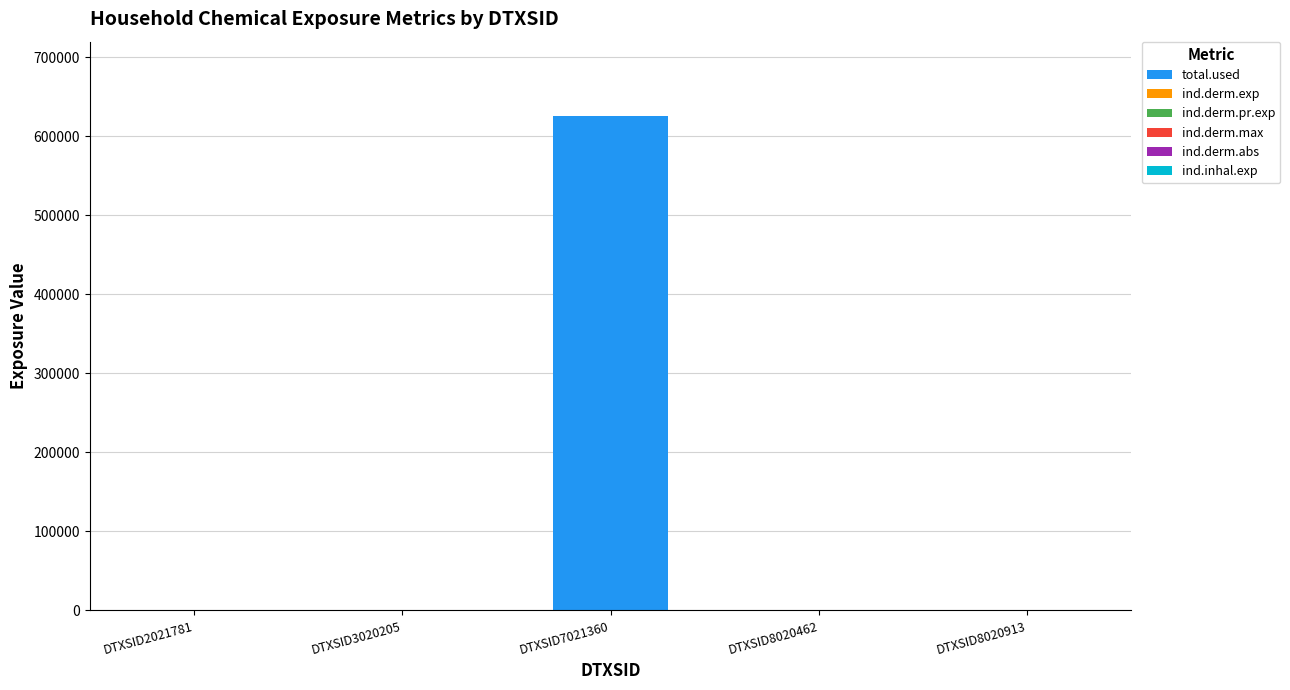

Which category has the highest value in the total.used series?

DTXSID7021360